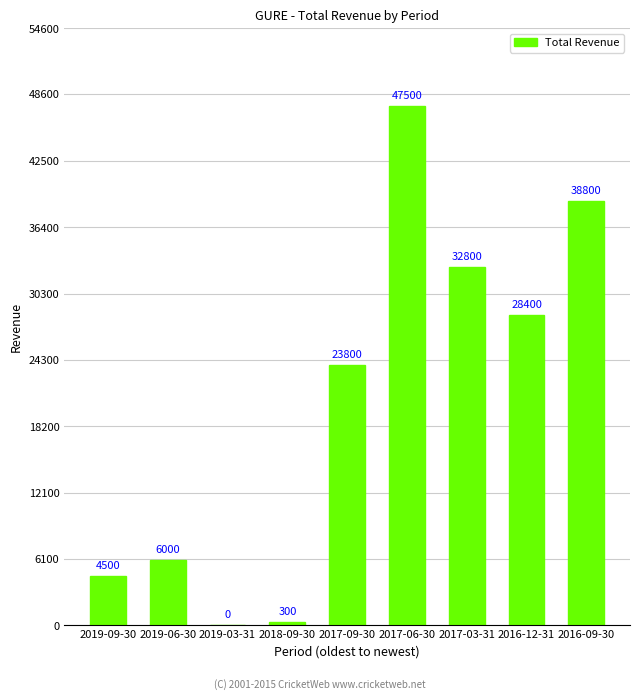

True or false: the data shows 1861 at 2019-09-30.

False